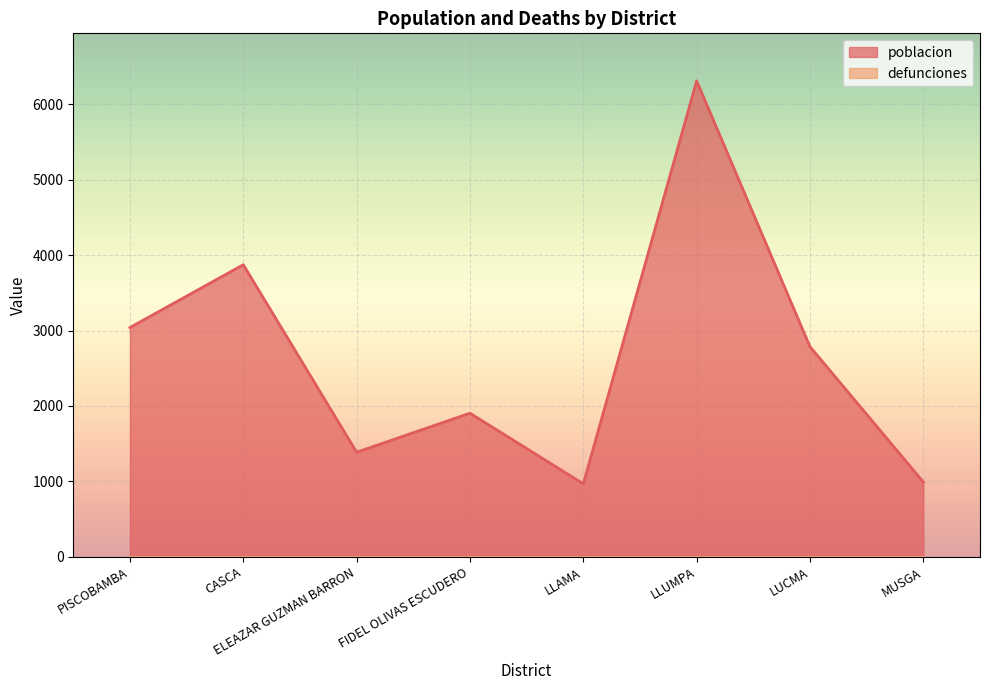

What is the smallest value displayed?

0